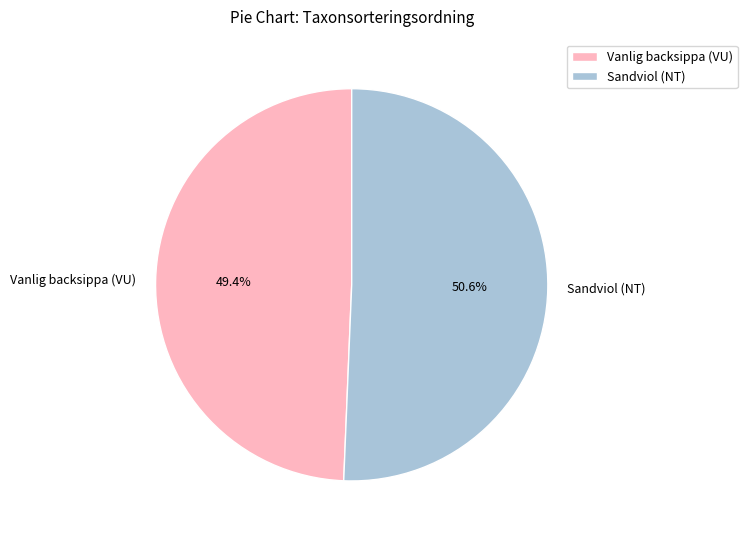

True or false: Vanlig backsippa (VU) accounts for 62% of the total.

False